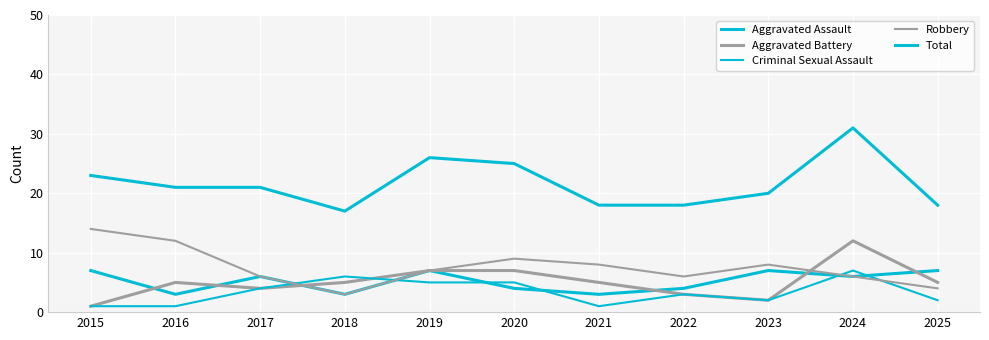

List the labels in order of Aggravated Assault value, smallest first.

2016, 2018, 2021, 2020, 2022, 2017, 2024, 2015, 2019, 2023, 2025